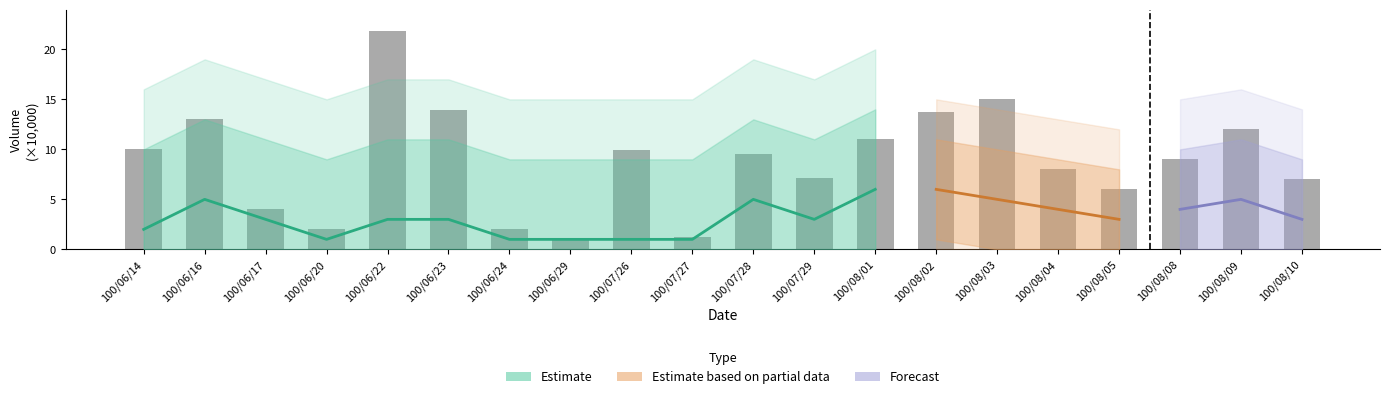

What is the difference between the maximum and minimum values?

20.8